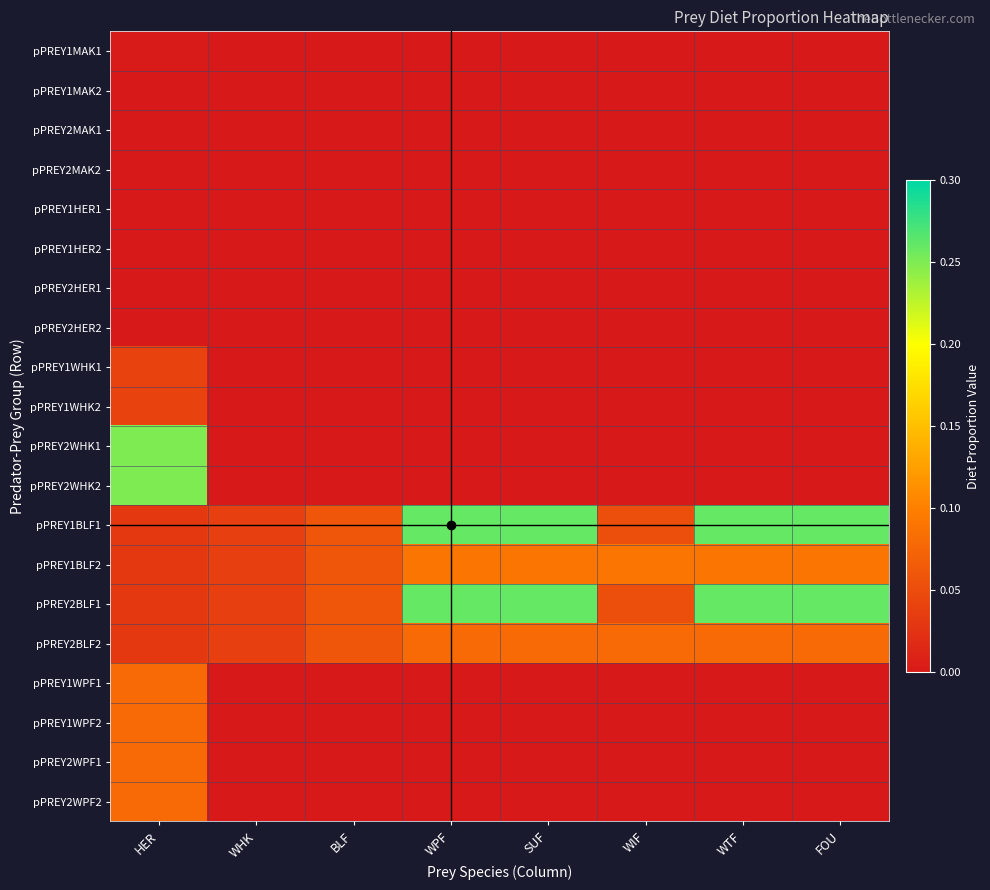

Which label corresponds to the smallest value in the chart?

WHK